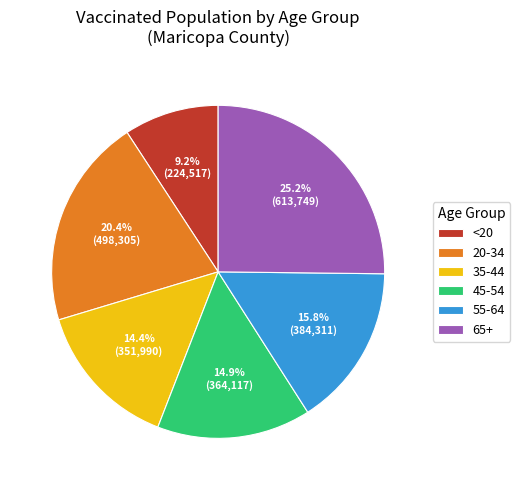

Count the number of slices in the pie.

6